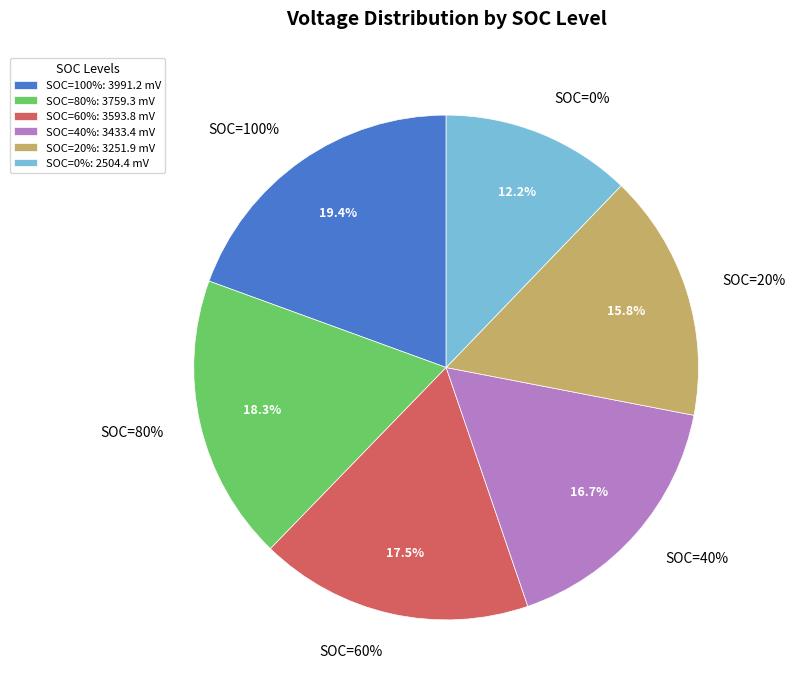

Which category has the smallest portion of the pie?

SOC=0%